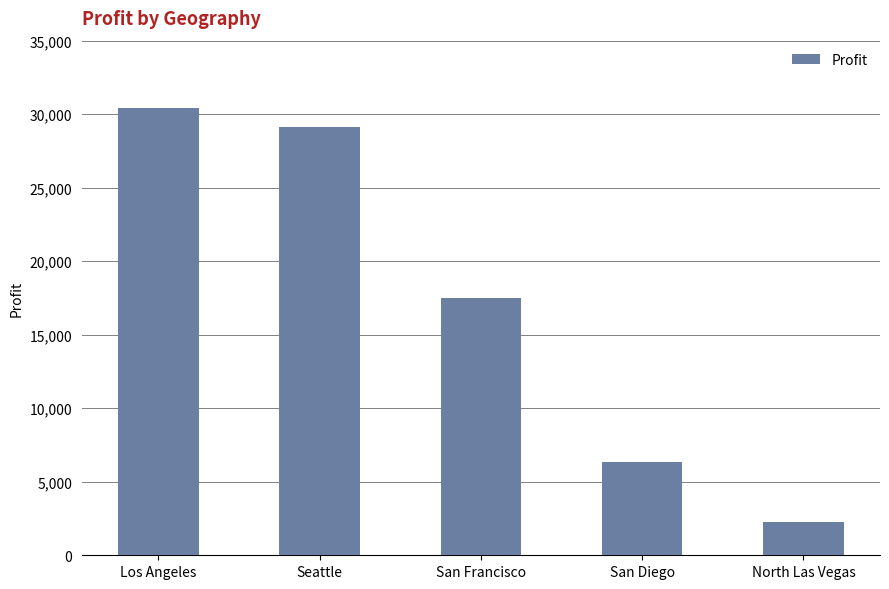

What is the change in value from Los Angeles to North Las Vegas?

-28193.1